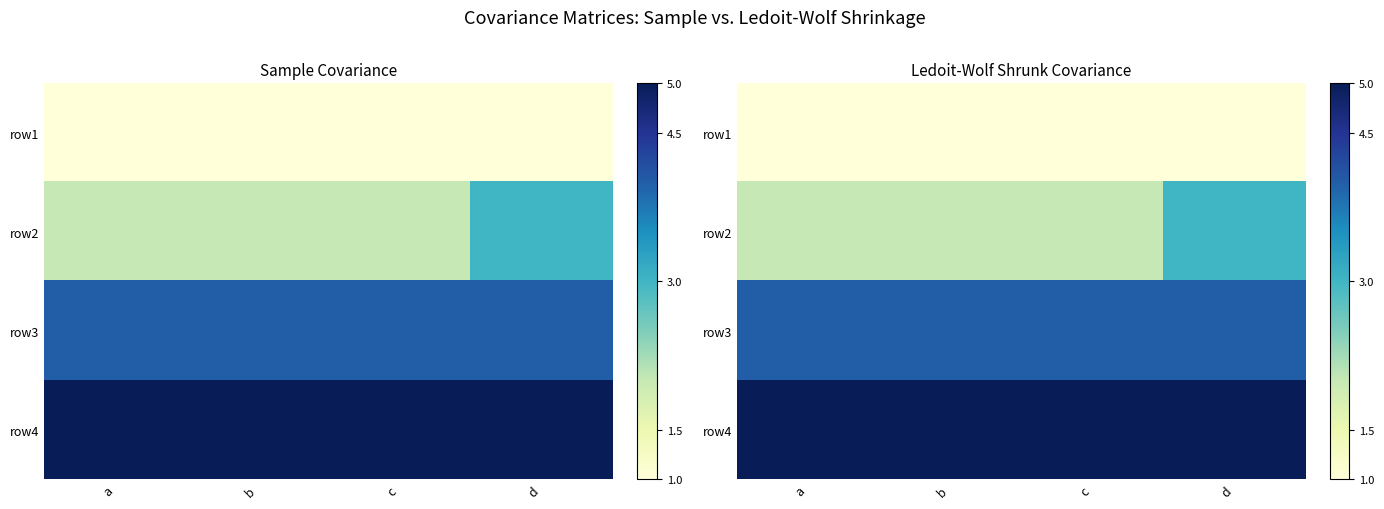

Count the number of data series in this chart.

4